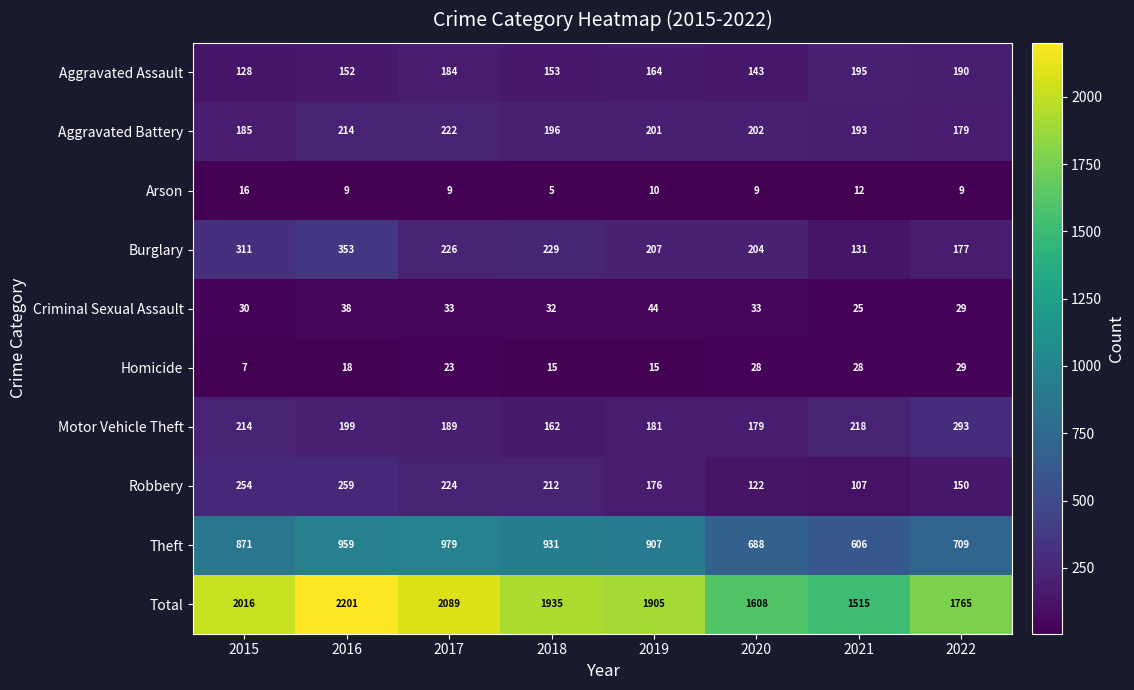

True or false: Burglary has a value of 207 at 2019.

True